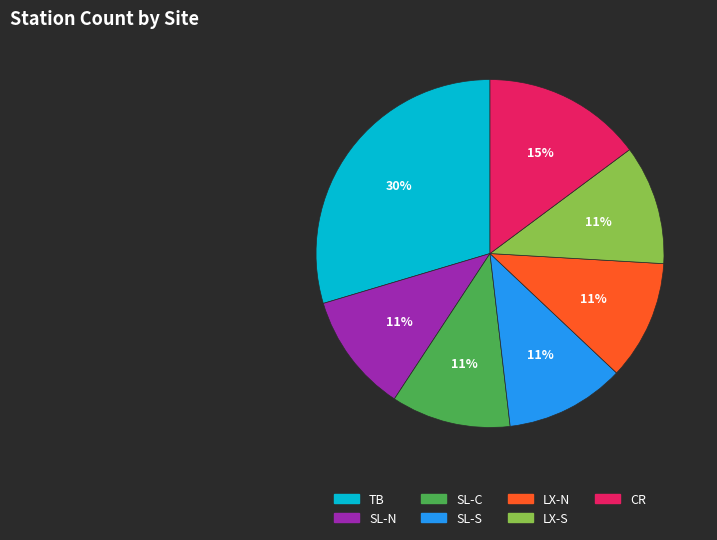

What is the ratio of the value at SL-N to the value at SL-S?

1.0